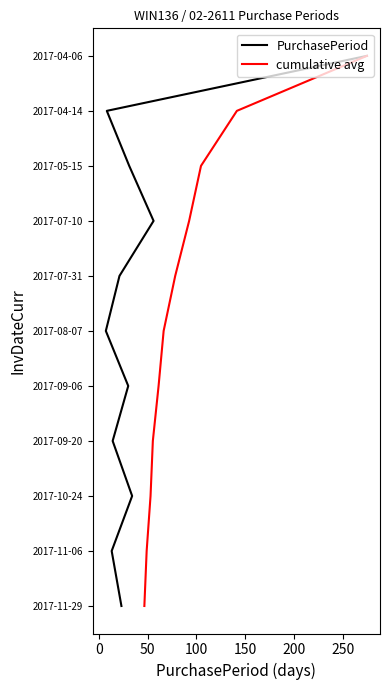

How many lines are shown in the chart?

2